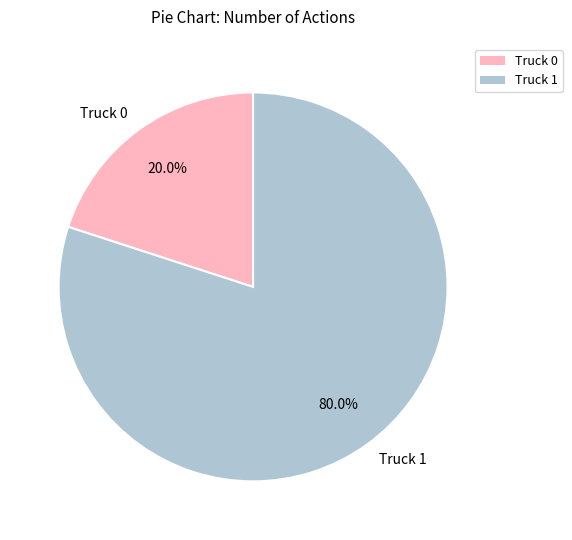

The Truck 0 slice represents 11% of the pie. True or false?

False